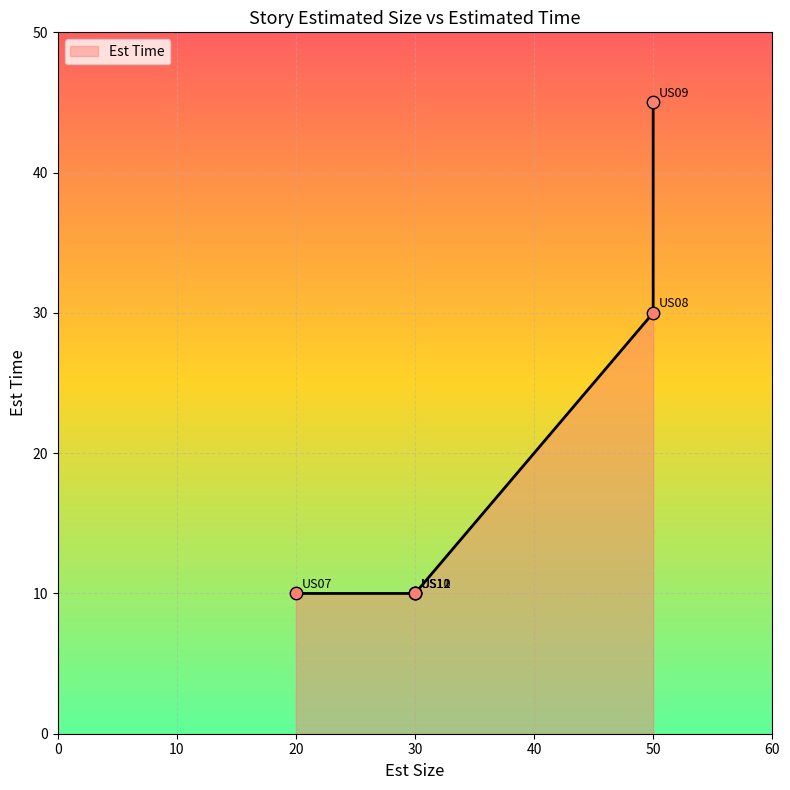

Between 30 and 50, which is larger?

50